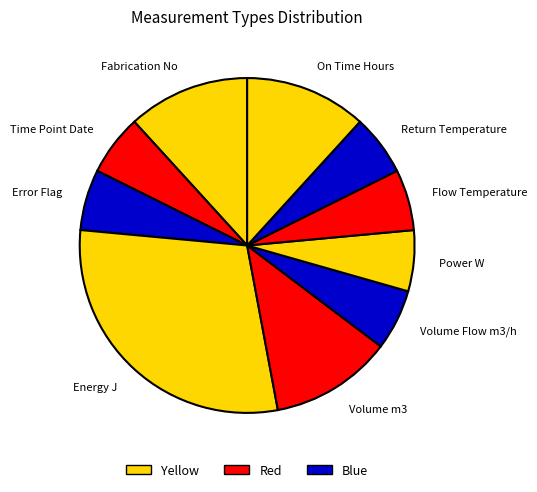

True or false: Flow Temperature accounts for 6% of the total.

True